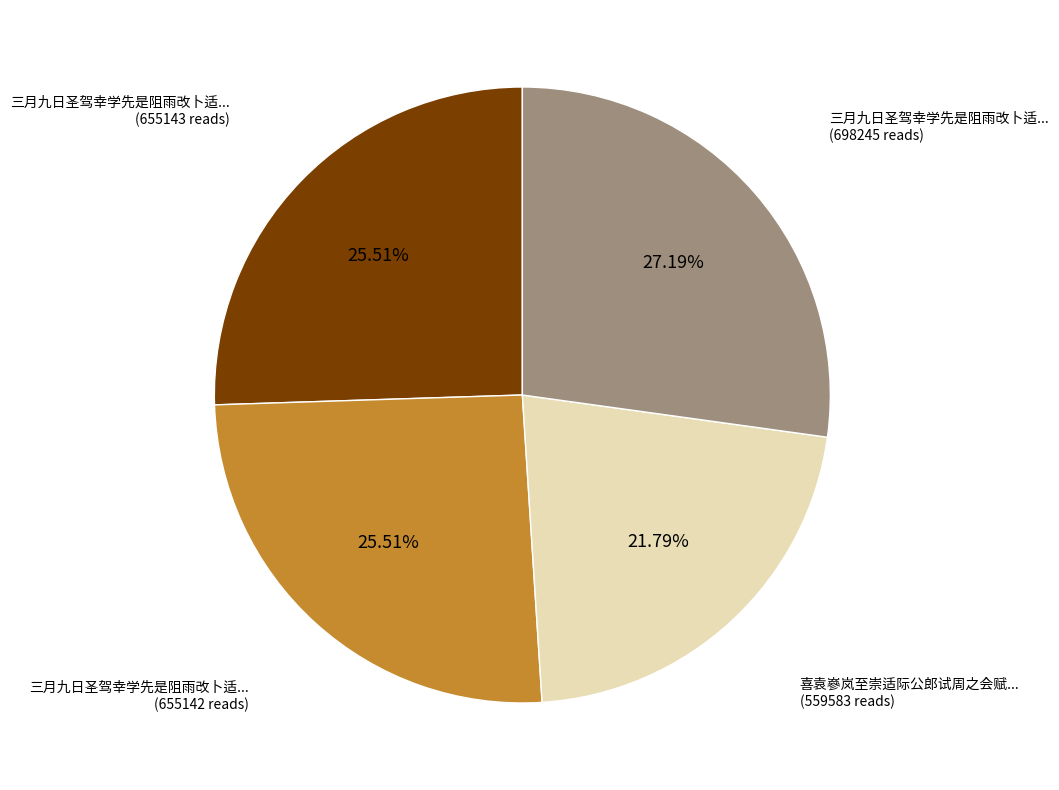

Is there a majority slice in this chart?

No